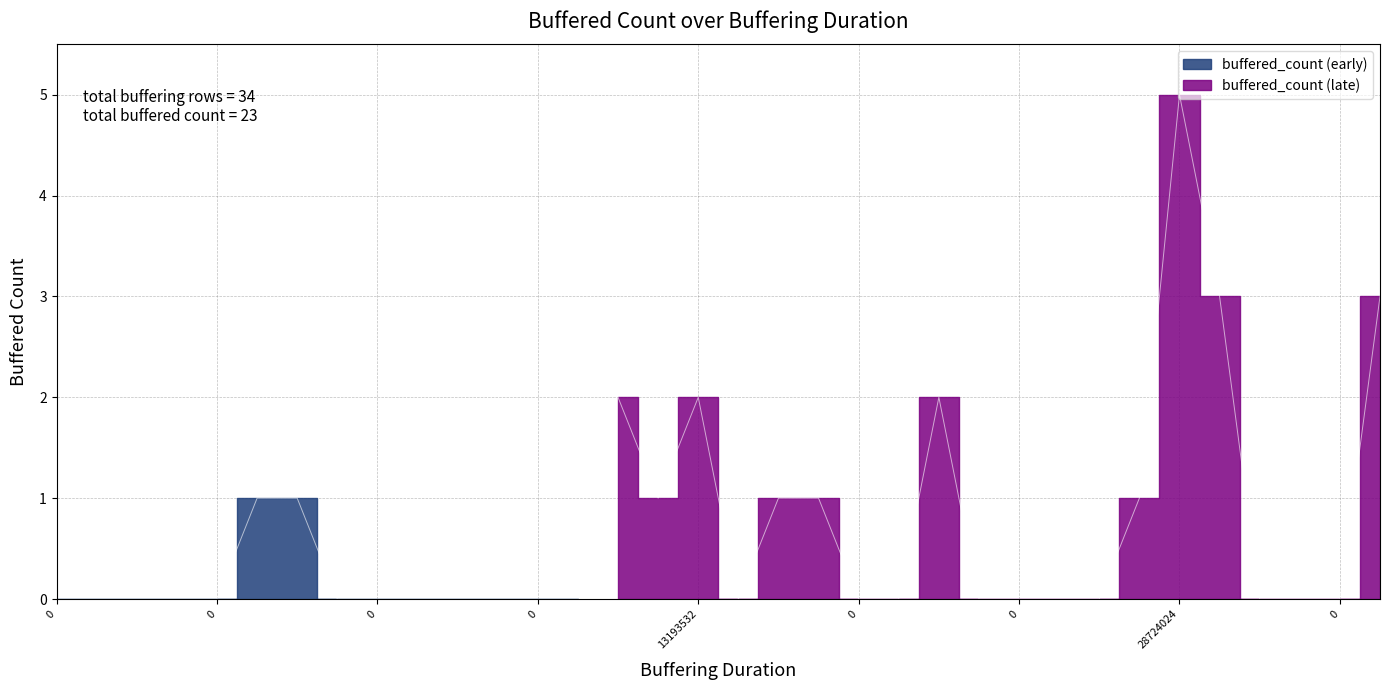

Does the chart display data point markers on the line(s)?

No